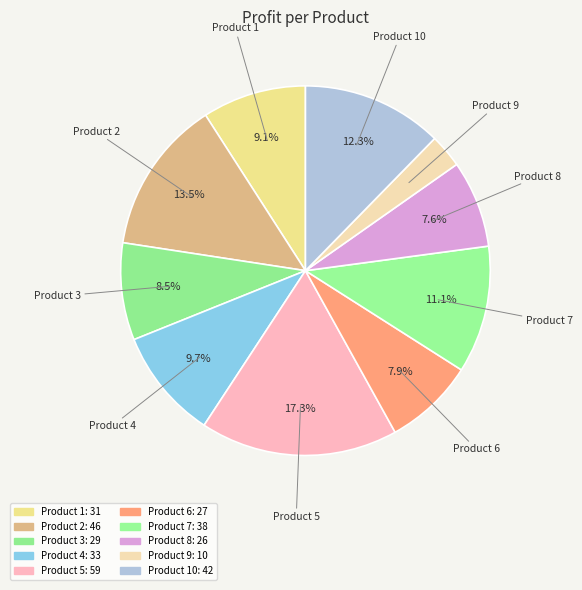

Count the number of slices in the pie.

10